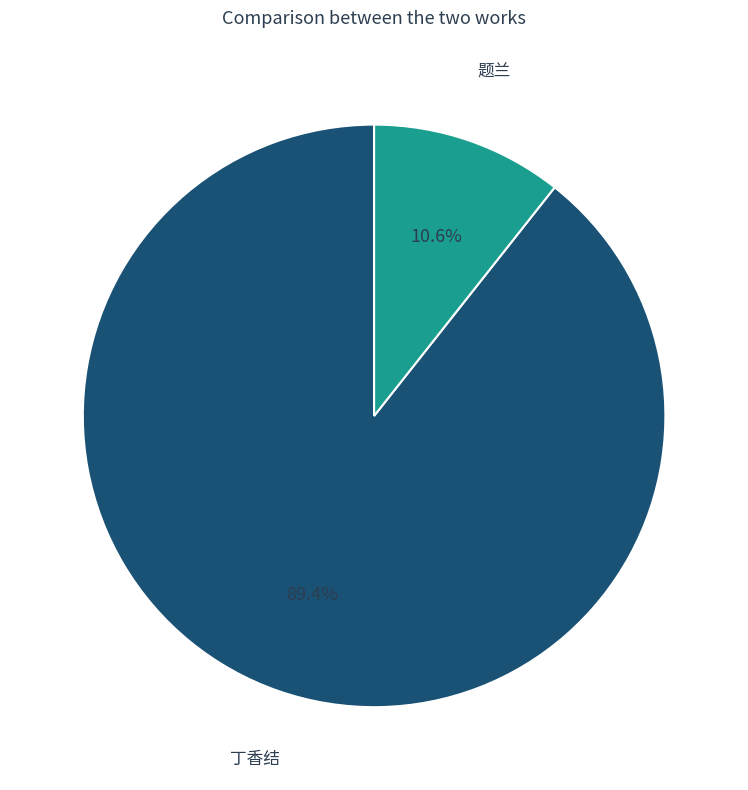

Rank the categories by value from lowest to highest.

题兰, 丁香结